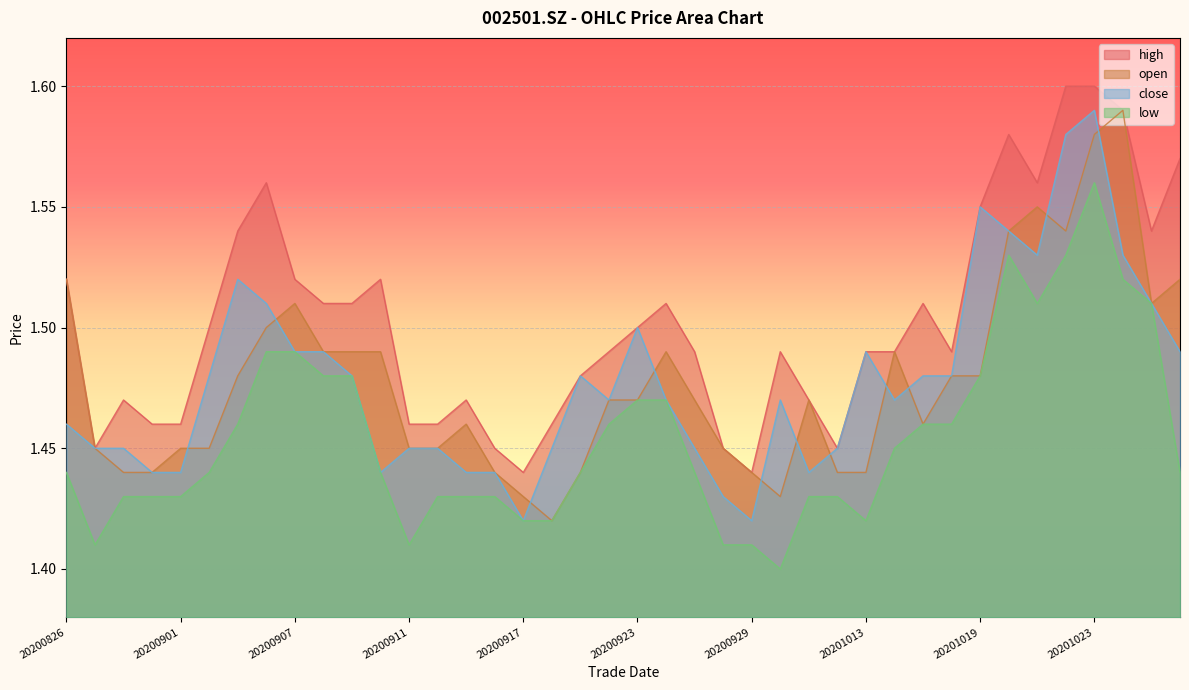

What is the value of the close point at the 20th from the left?

1.5